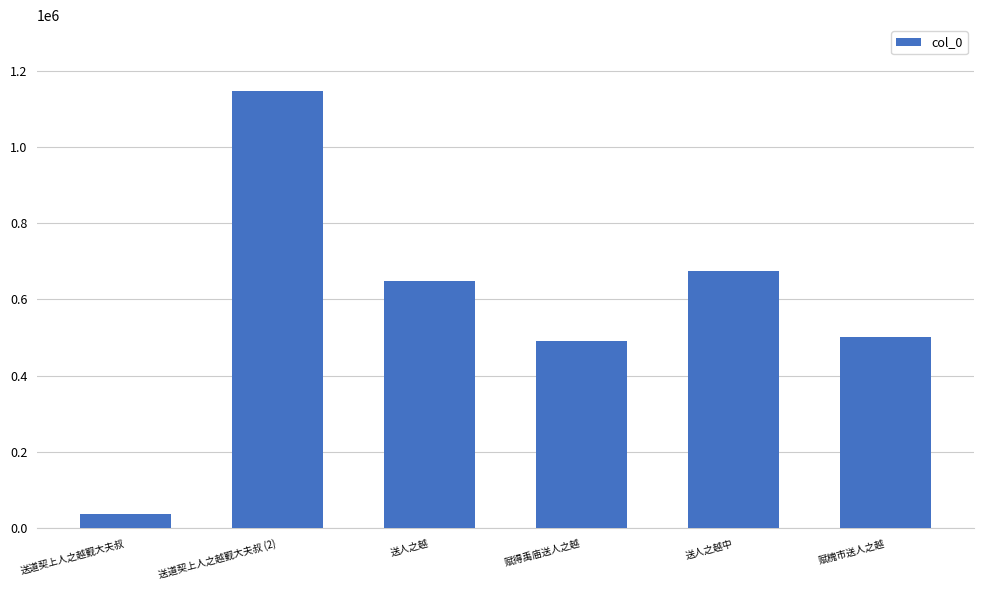

What is the difference between the values at 送道契上人之越觐大夫叔 (2) and 赋槐市送人之越?

645274